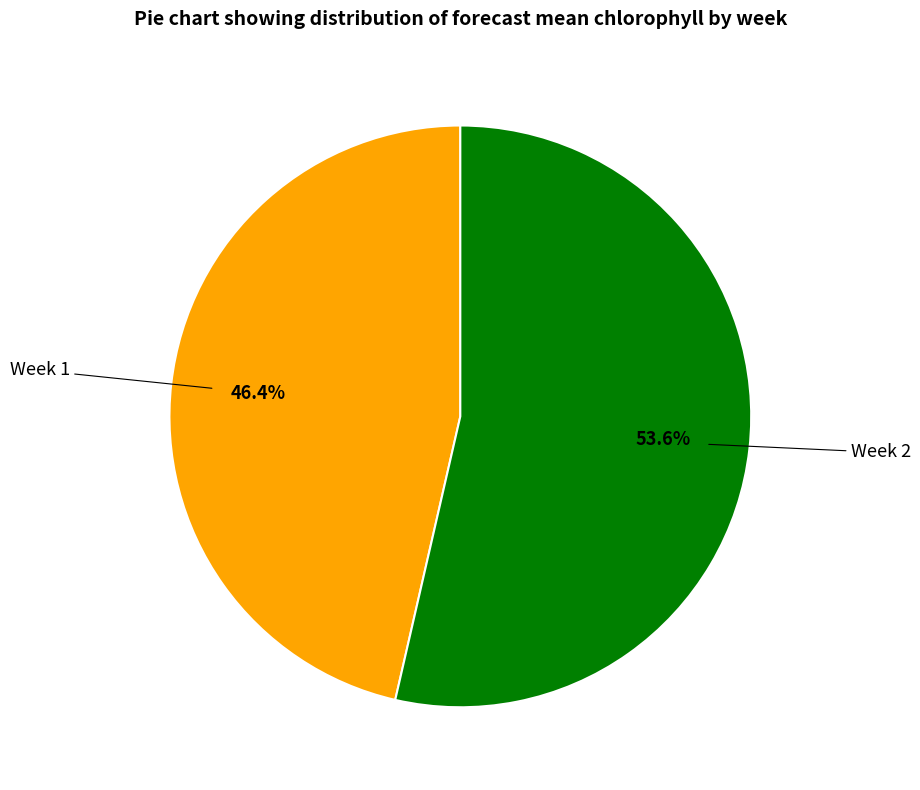

Does any single category account for the majority?

Yes